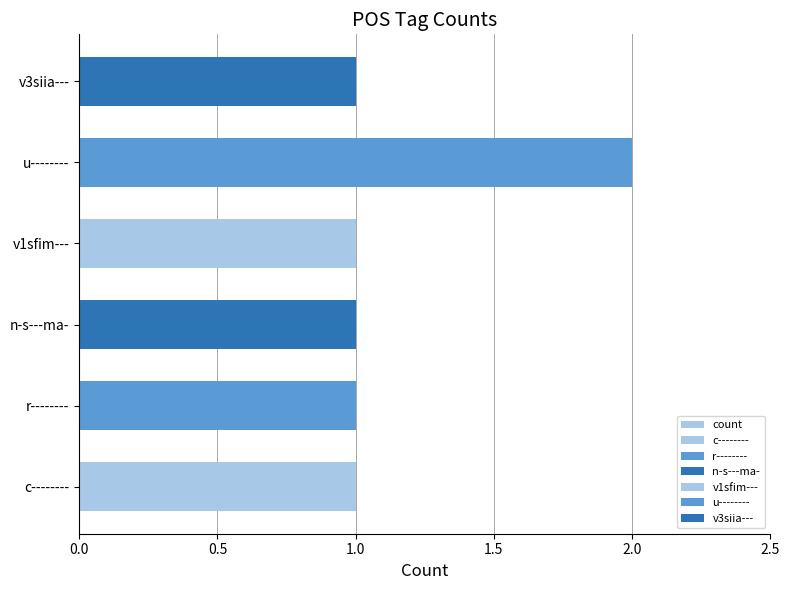

What is the greatest value displayed?

2